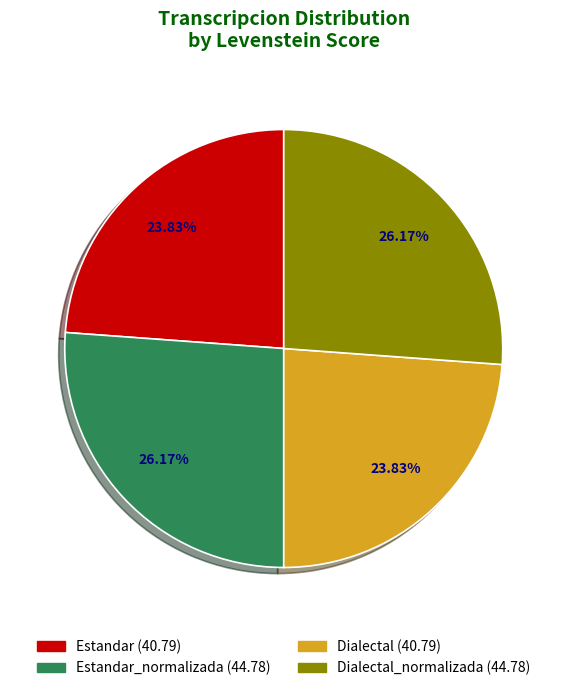

Is there a majority slice in this chart?

No